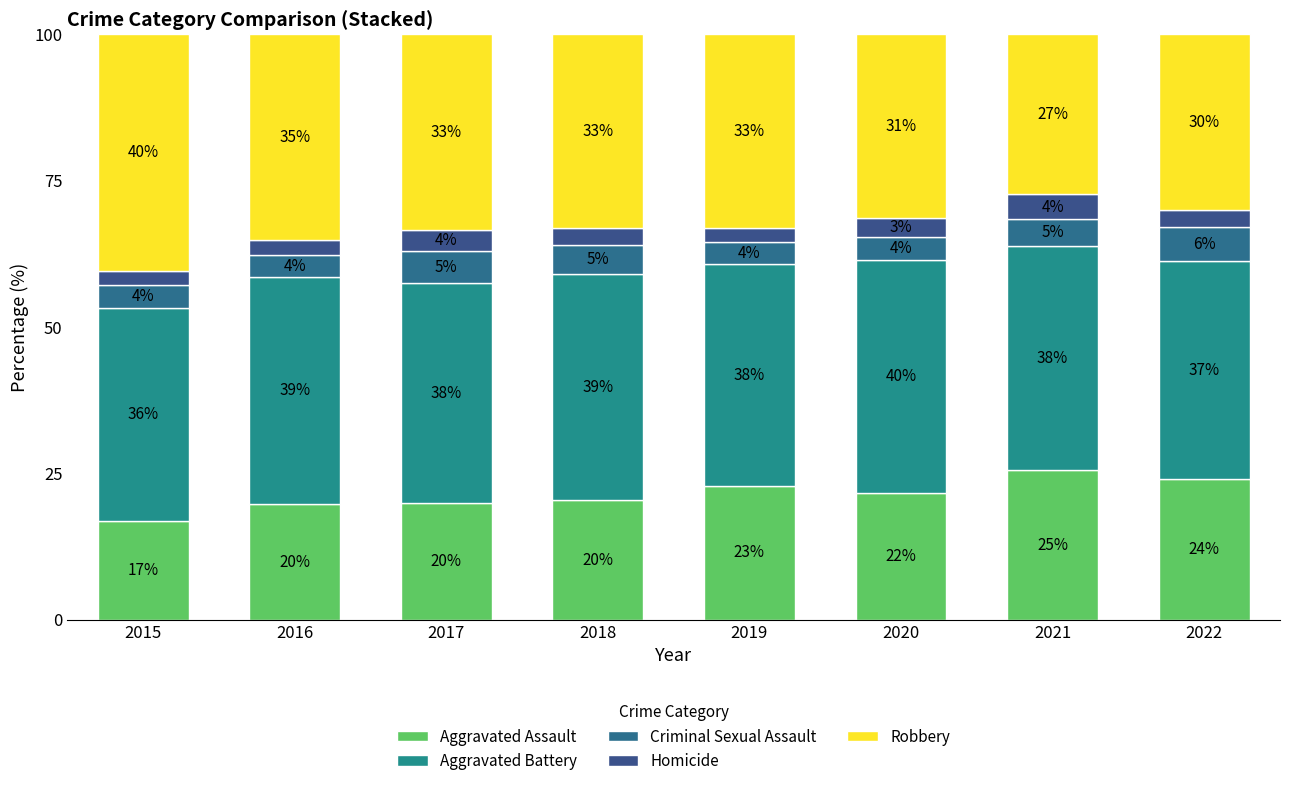

Does the chart contain stacked bars?

Yes